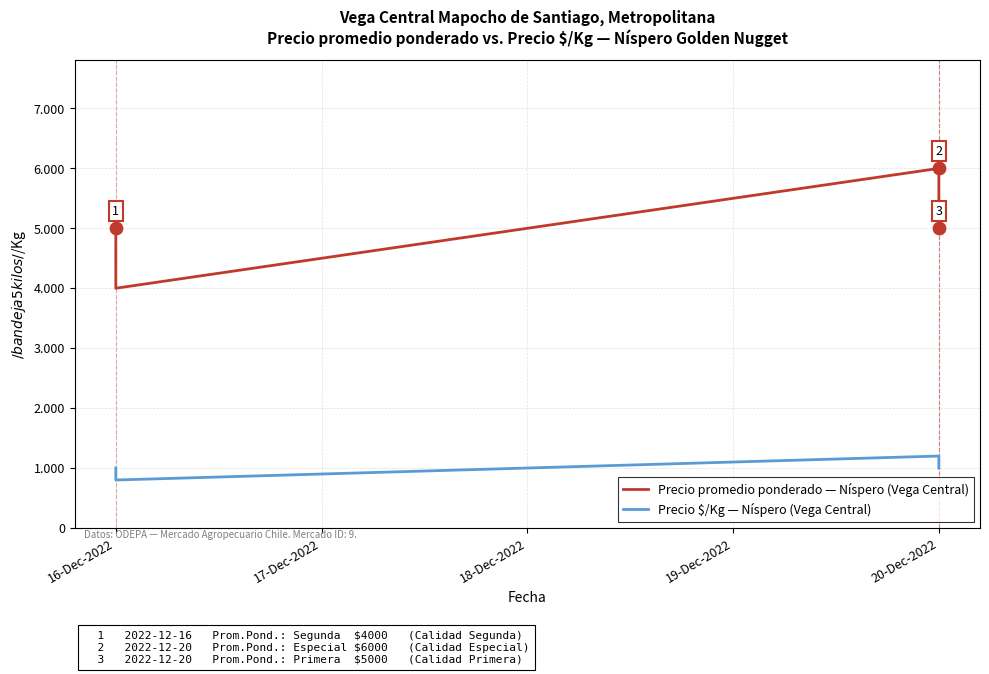

Is the value of Precio $/Kg — Níspero (Vega Central) at 16-Dec-2022 greater than the value of Precio promedio ponderado — Níspero (Vega Central) at 20-Dec-2022?

No